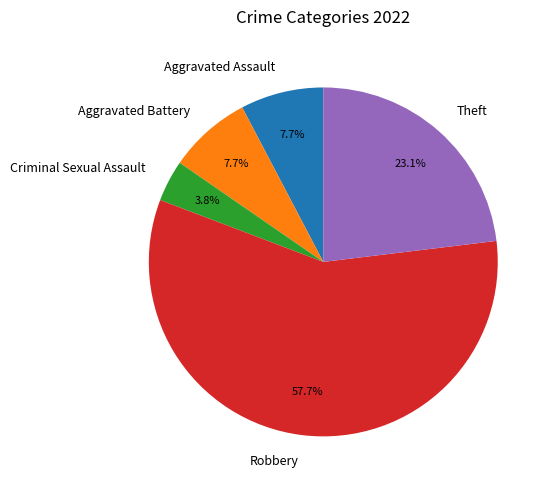

To the nearest percent, what is the combined percentage of Robbery and Aggravated Assault?

65%